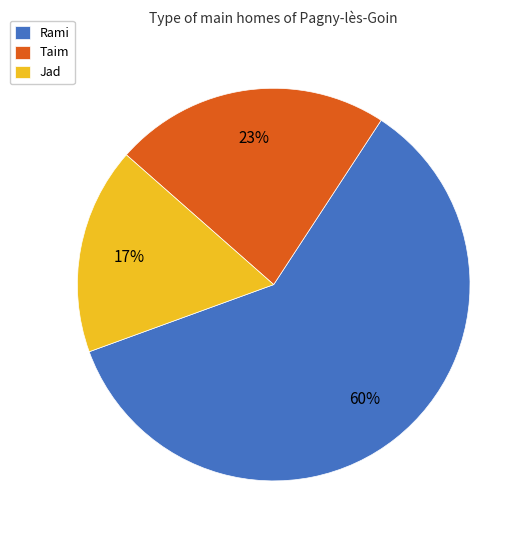

Which slice is the smallest?

Jad